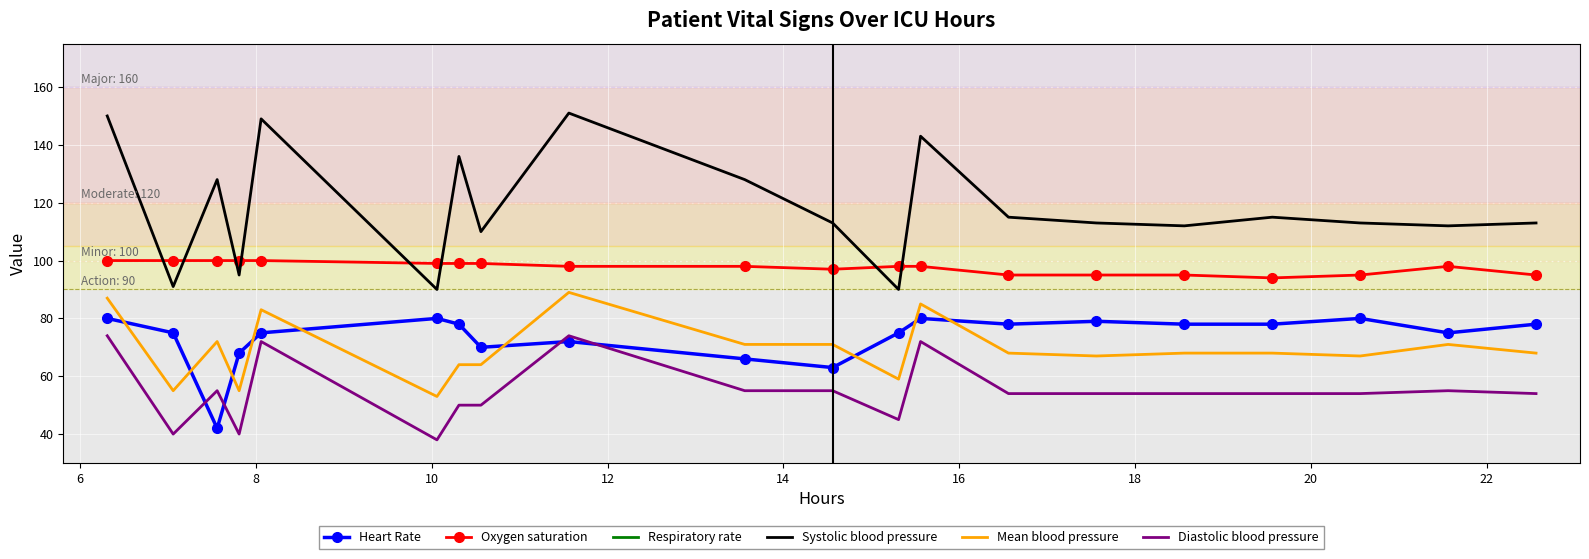

True or false: Mean blood pressure and Diastolic blood pressure intersect in this chart.

False